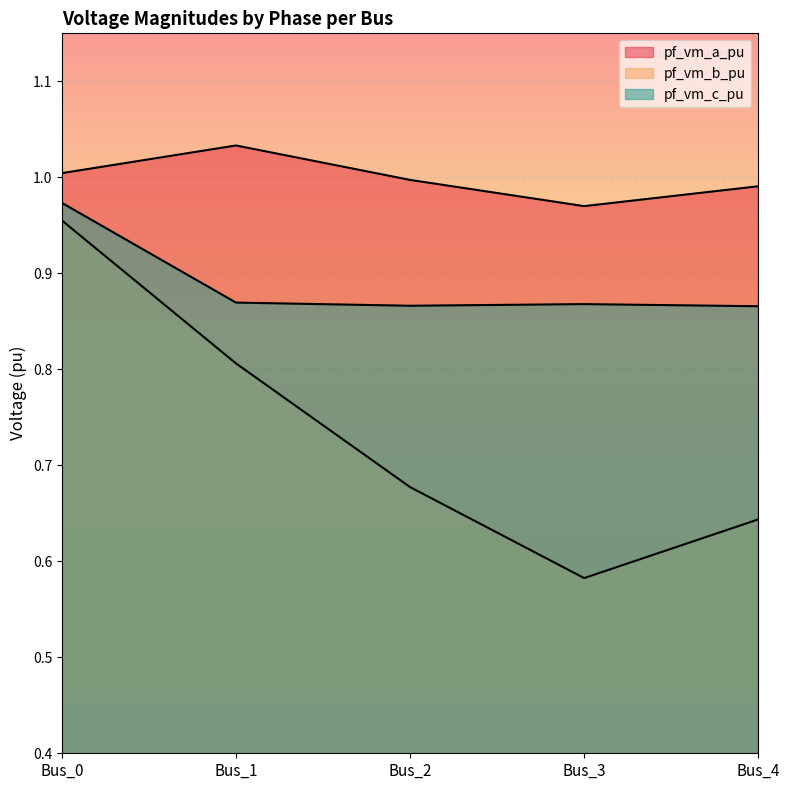

What are all the series names shown in the legend?

pf_vm_a_pu, pf_vm_b_pu, pf_vm_c_pu